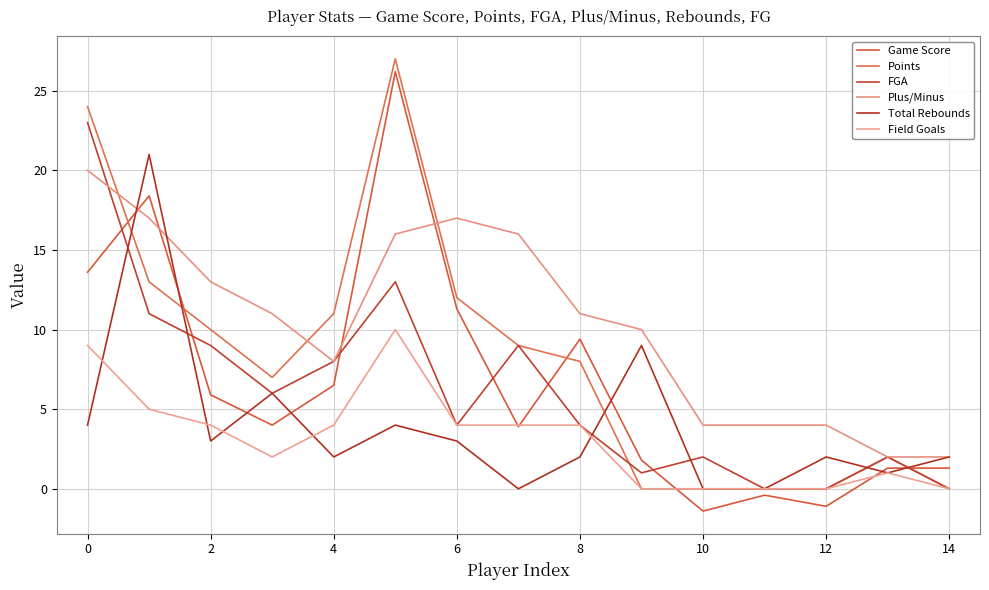

What is the difference between the maximum and minimum values in the Game Score series?

27.6